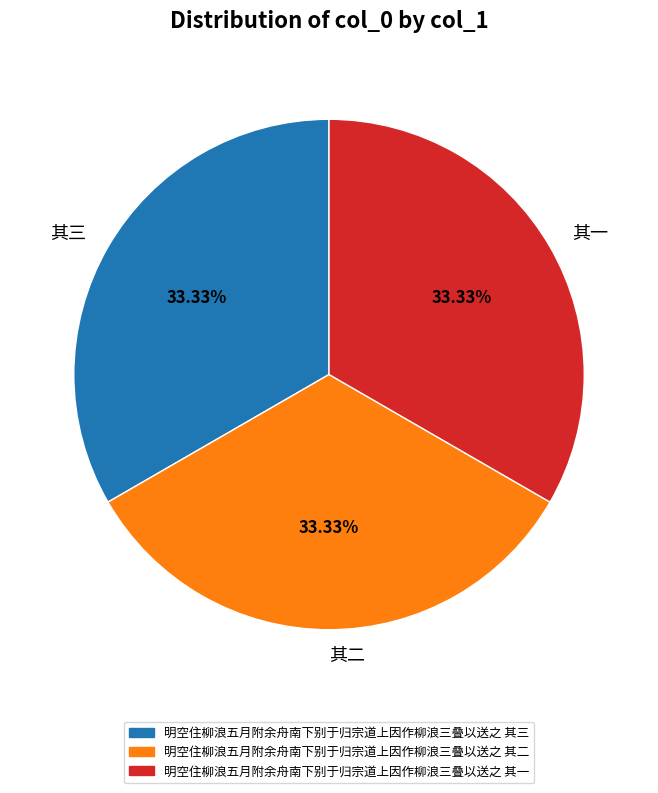

Is the sum of 其三 and 其二 greater than half?

Yes